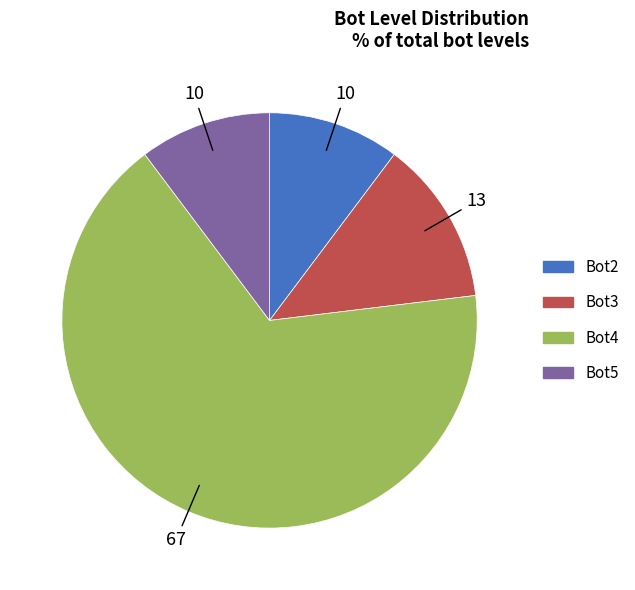

Which category has the biggest portion of the pie?

Bot4